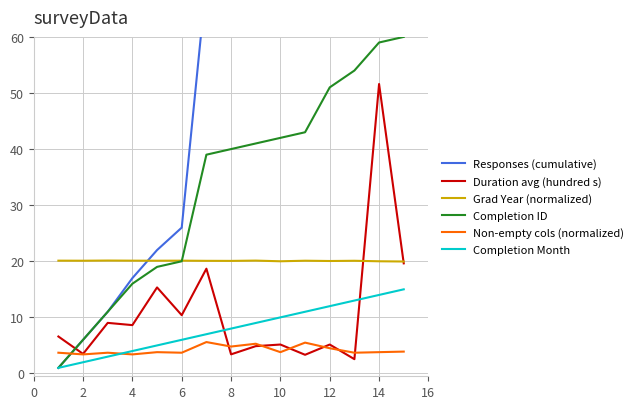

Does the chart have visible grid lines?

Yes